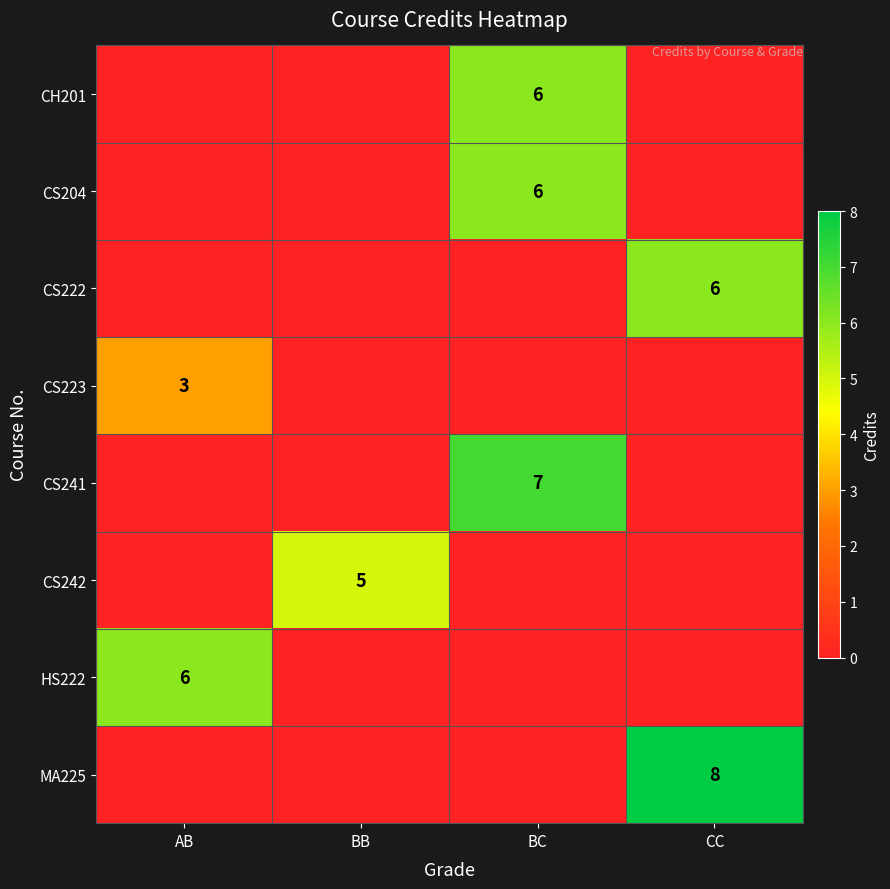

Between BB and AB, which is larger?

BB